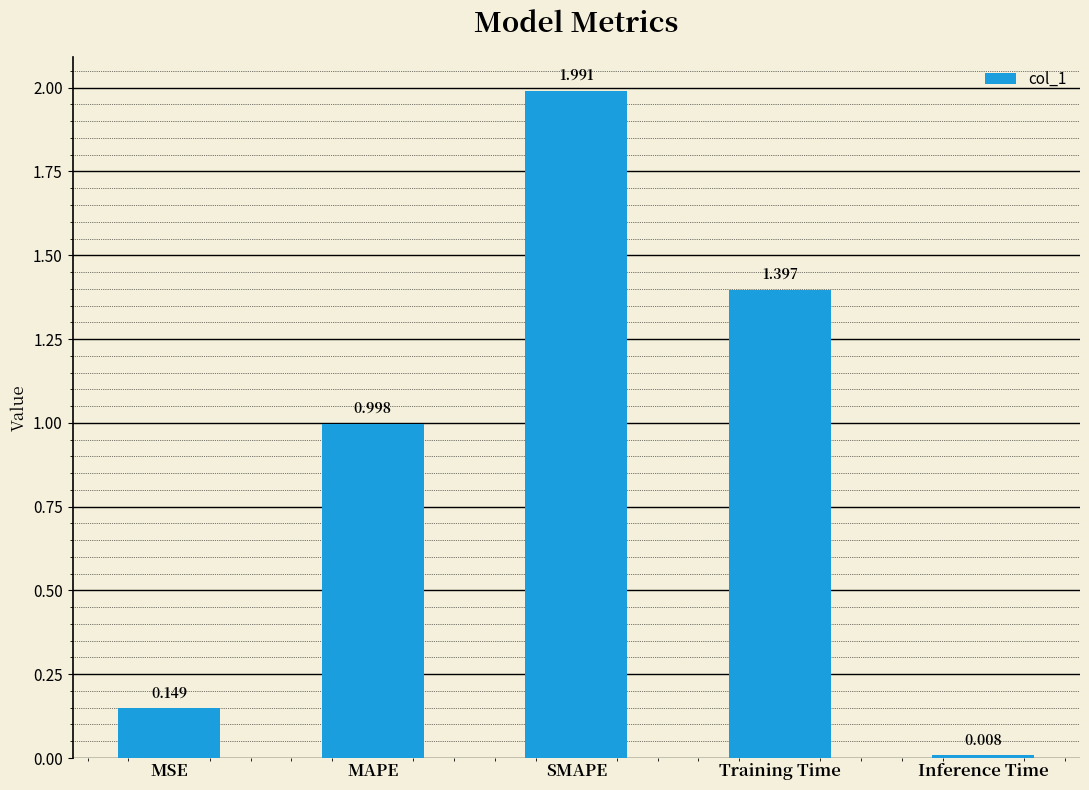

Are the bars grouped side by side (vs. stacked)?

No